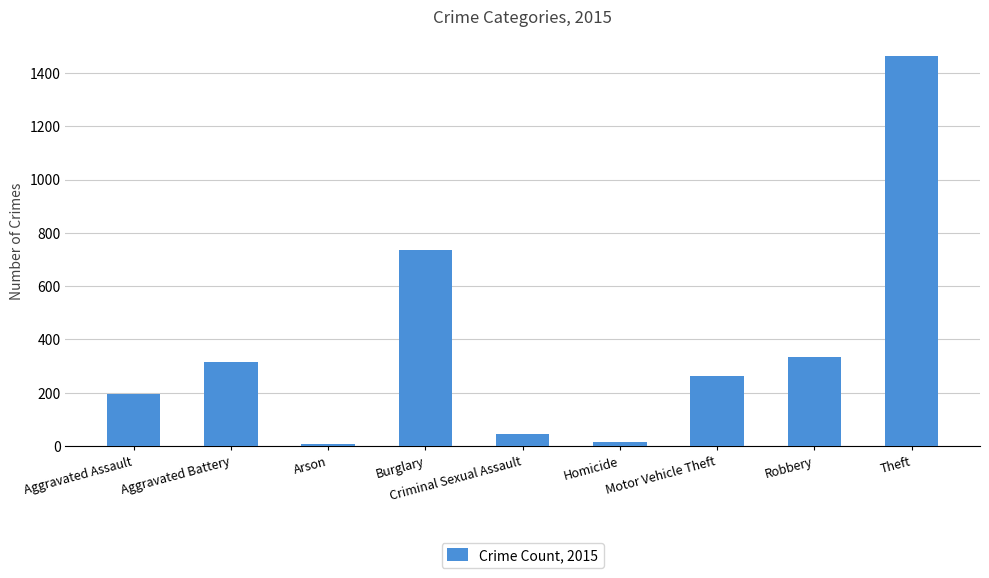

What is the sum of all values?

3374